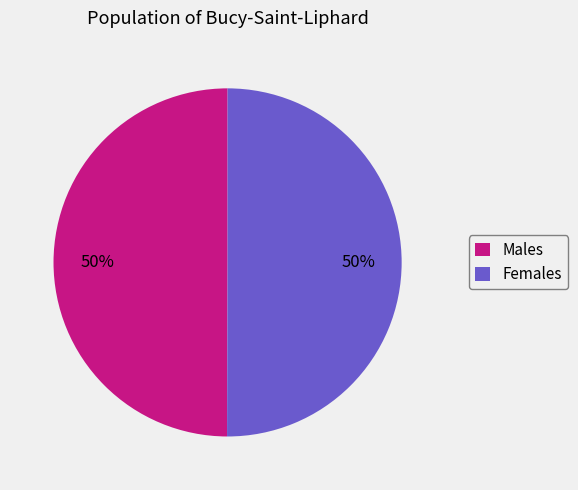

To the nearest percent, what portion does Females represent?

50%